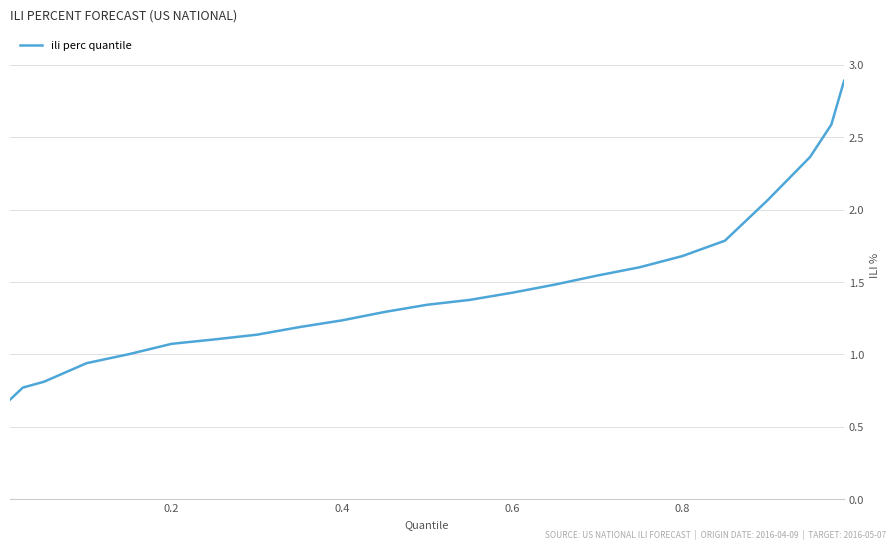

What is the minimum value shown in the chart?

0.7